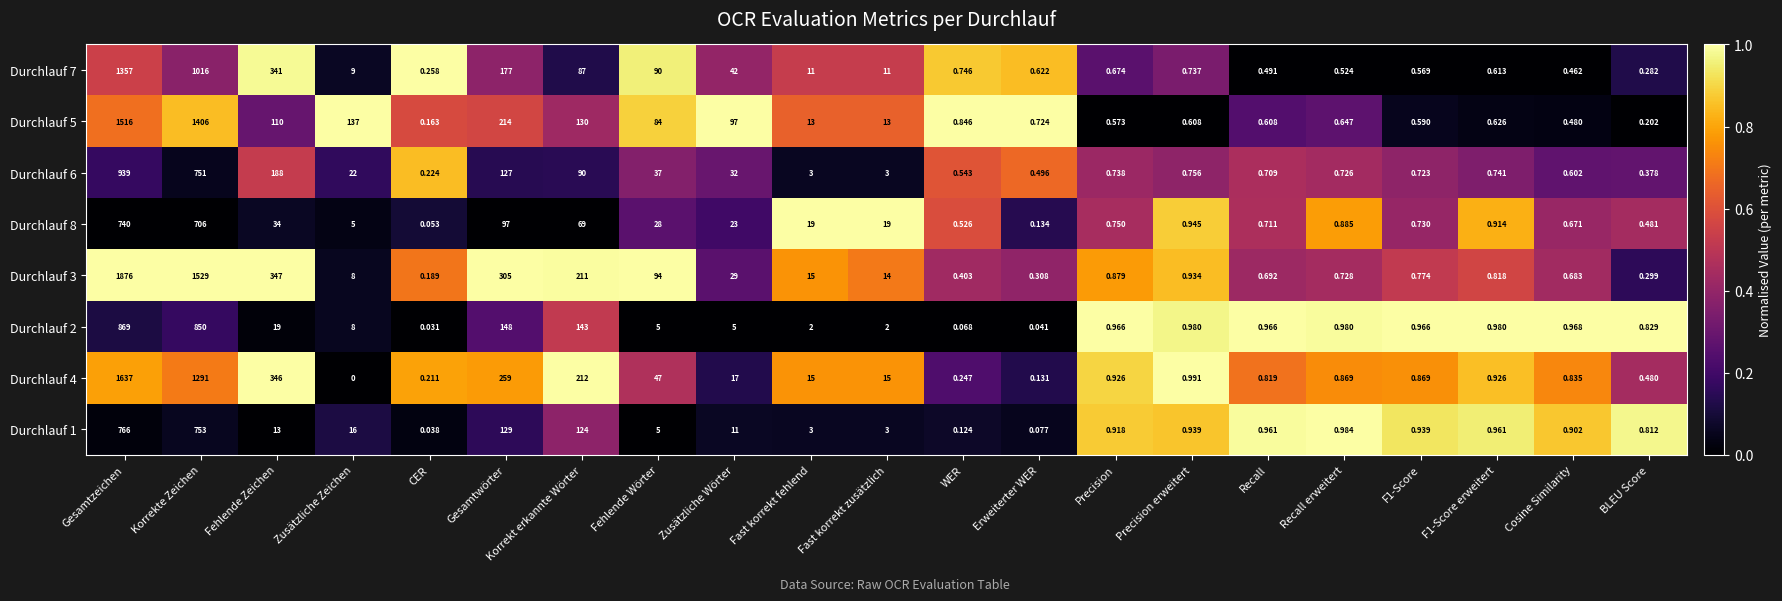

What is the total value across all series at Korrekt erkannte Wörter?

1066.0